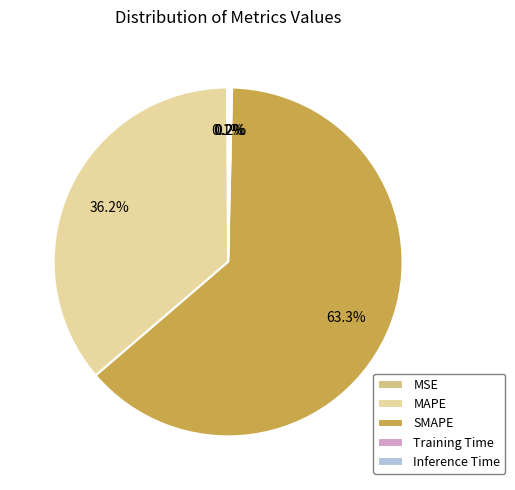

Which slice is the largest?

SMAPE